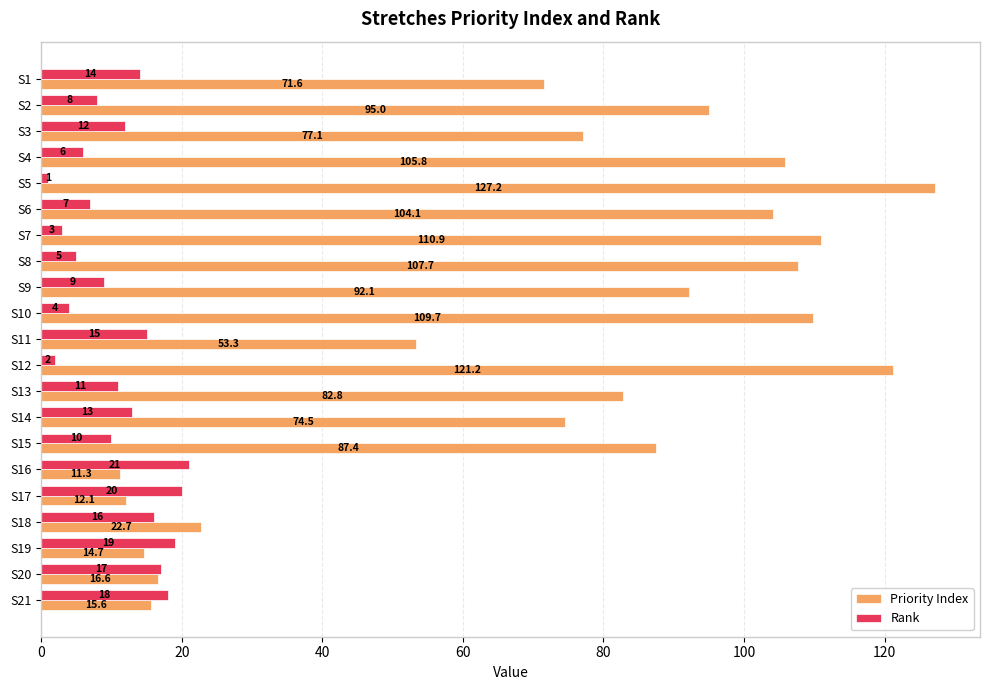

Rank the series by their maximum value, from lowest to highest.

Rank, Priority Index